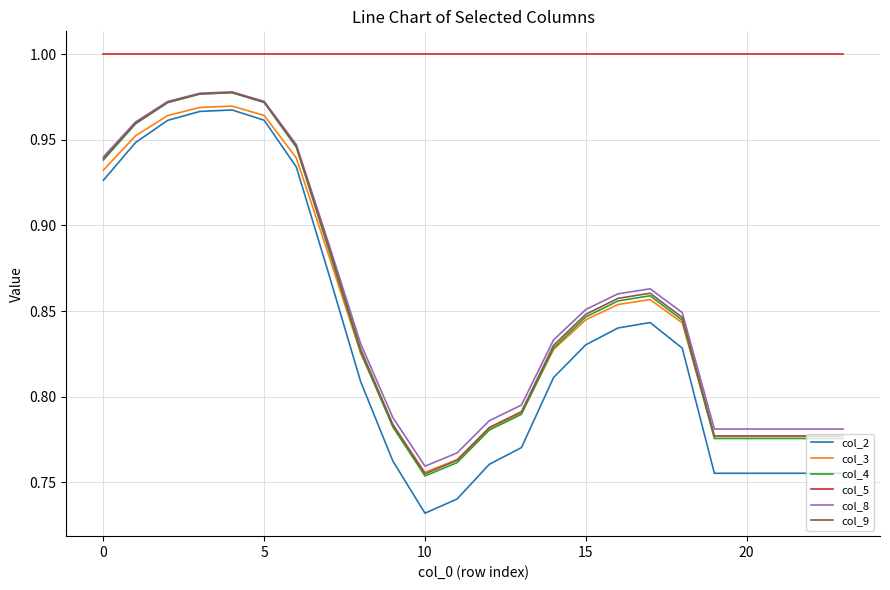

What are all the series names shown in the legend?

col_2, col_3, col_4, col_5, col_8, col_9